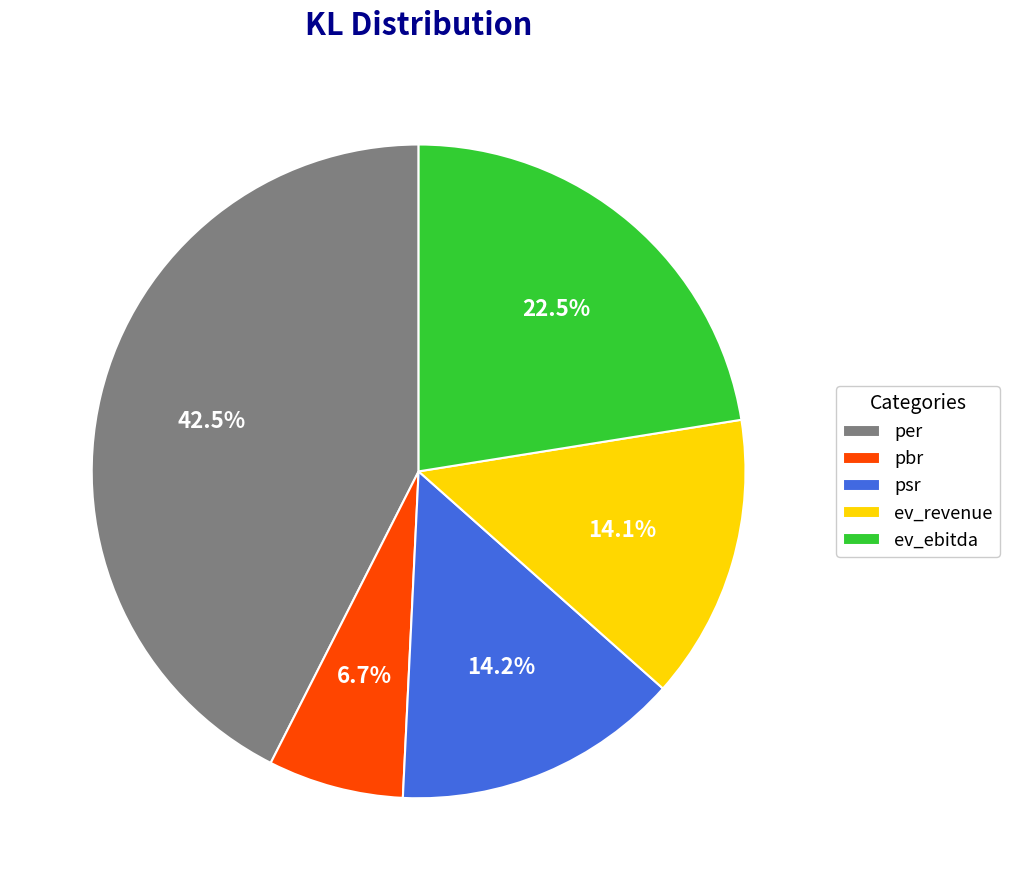

Between pbr and ev_ebitda, which is larger?

ev_ebitda